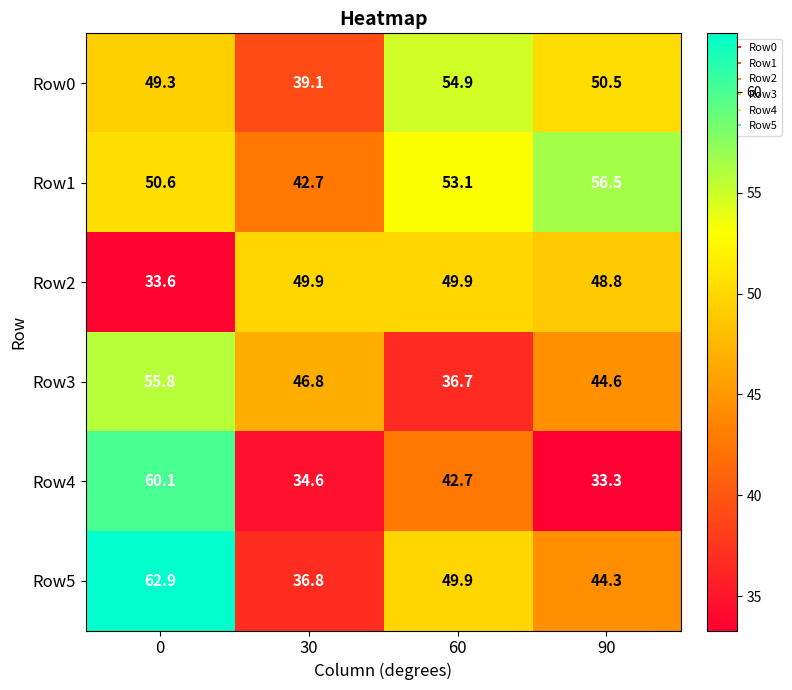

The Row4 series shows 14.0 at 90. True or false?

False